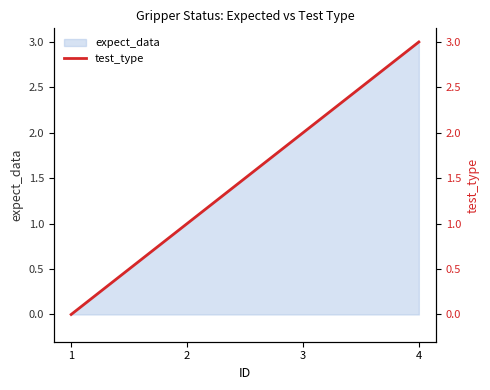

What is the change in value from 2 to 4?

+2